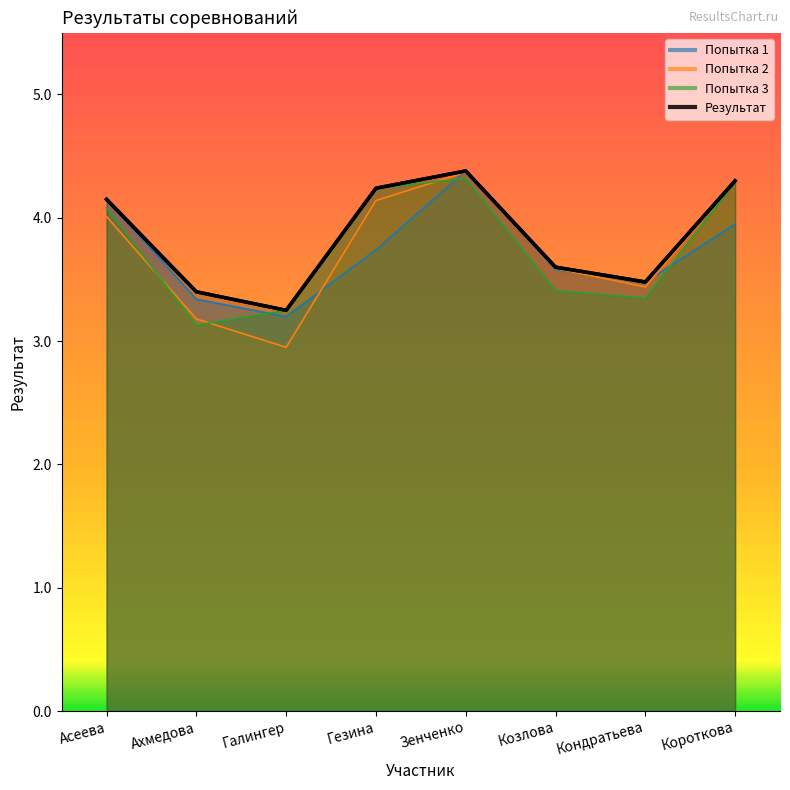

What are all the series names shown in the legend?

Попытка 1, Попытка 2, Попытка 3, Результат